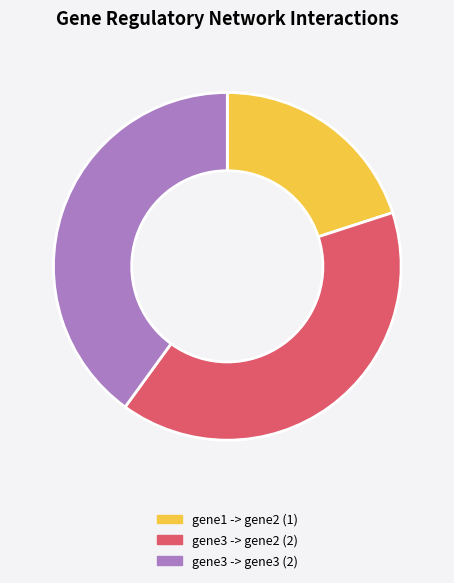

True or false: gene3 -> gene2 (2) accounts for 34% of the total.

False